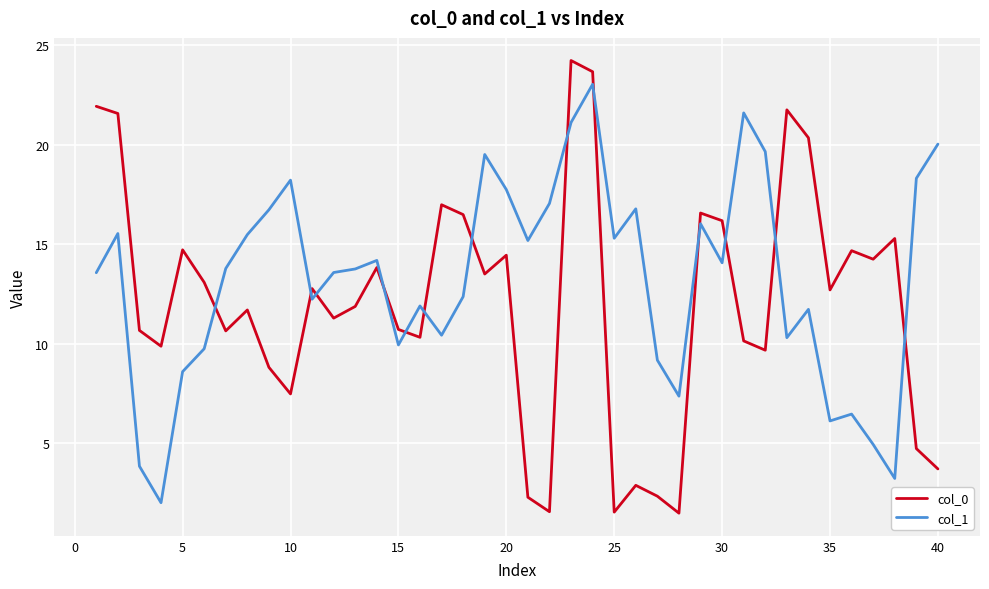

Rank the series by their average value, from highest to lowest.

col_1, col_0